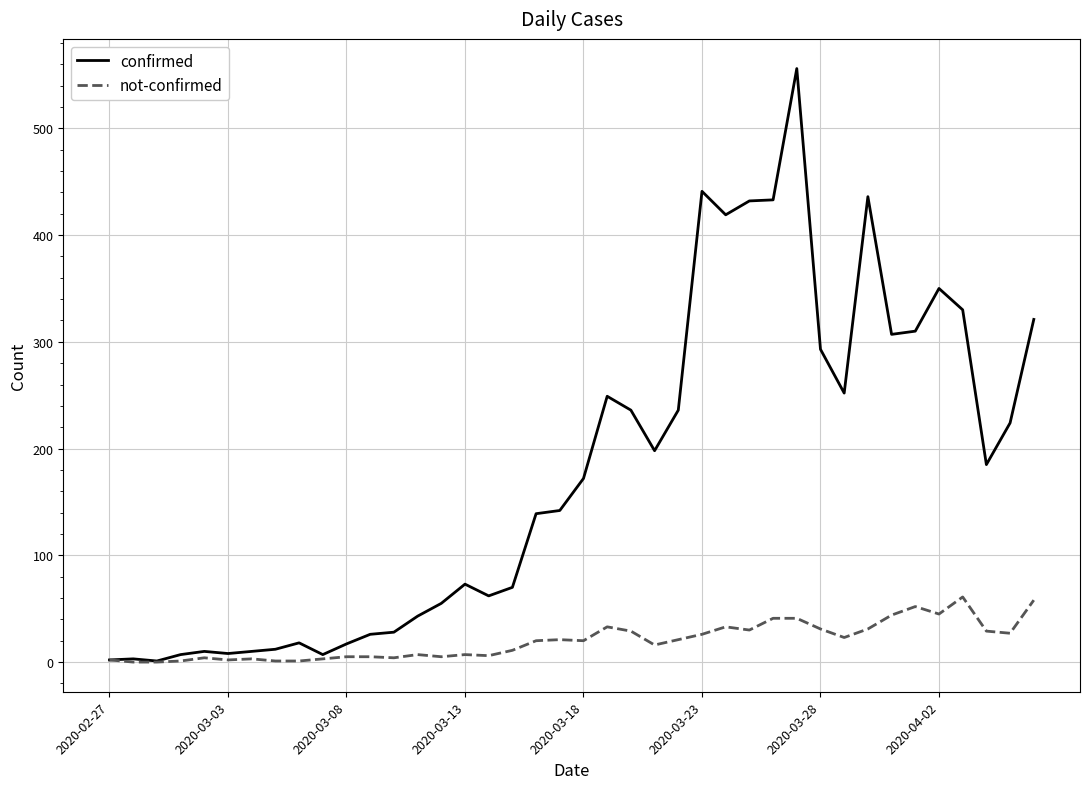

Which series has the largest total across all categories?

confirmed